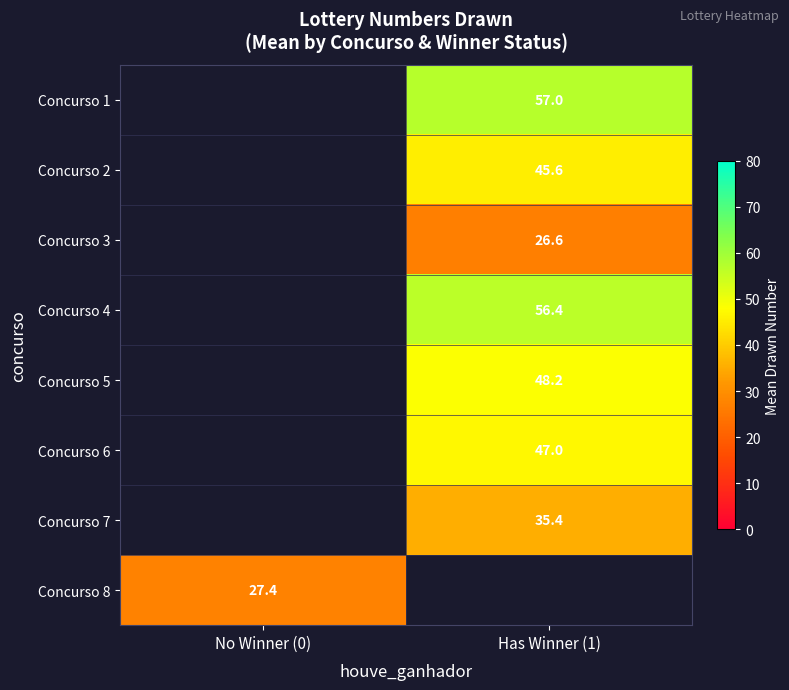

The value of Concurso 1 at Has Winner (1) is 98.2. True or false?

False